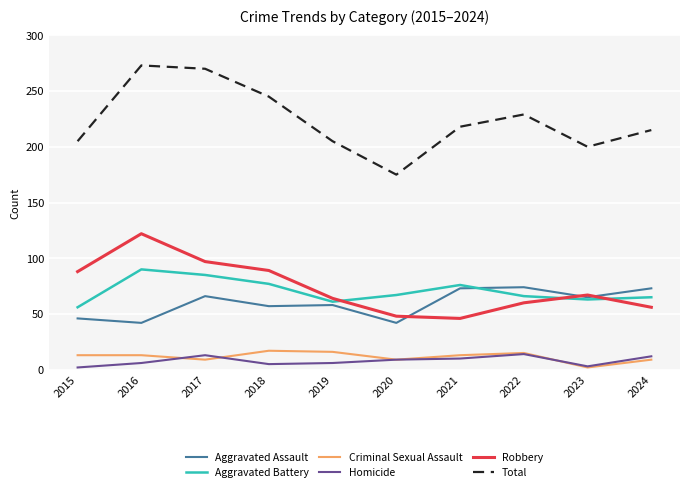

True or false: Homicide has a value of 10 at 2021.

True